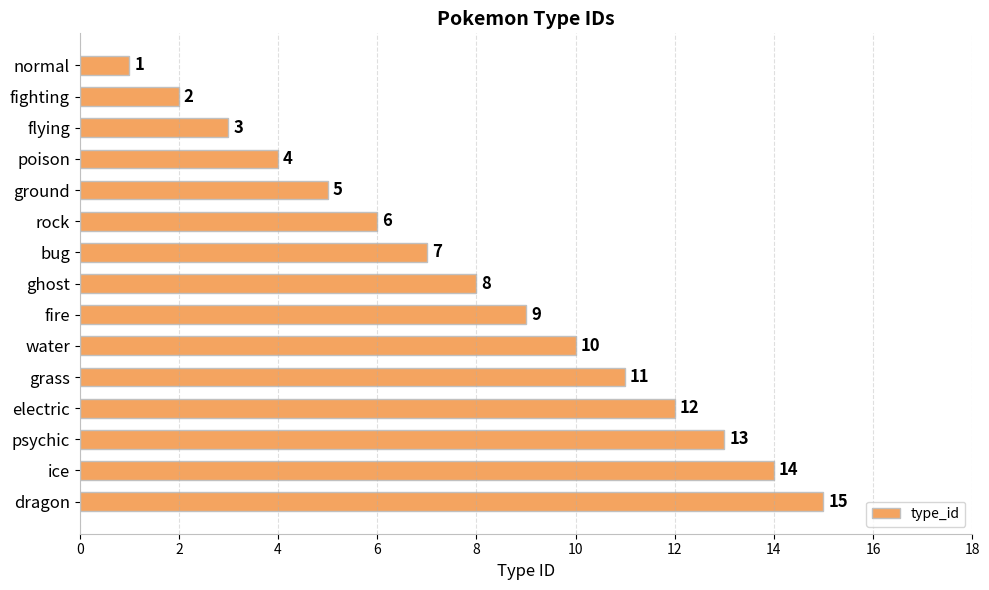

Are the bars grouped side by side (vs. stacked)?

No